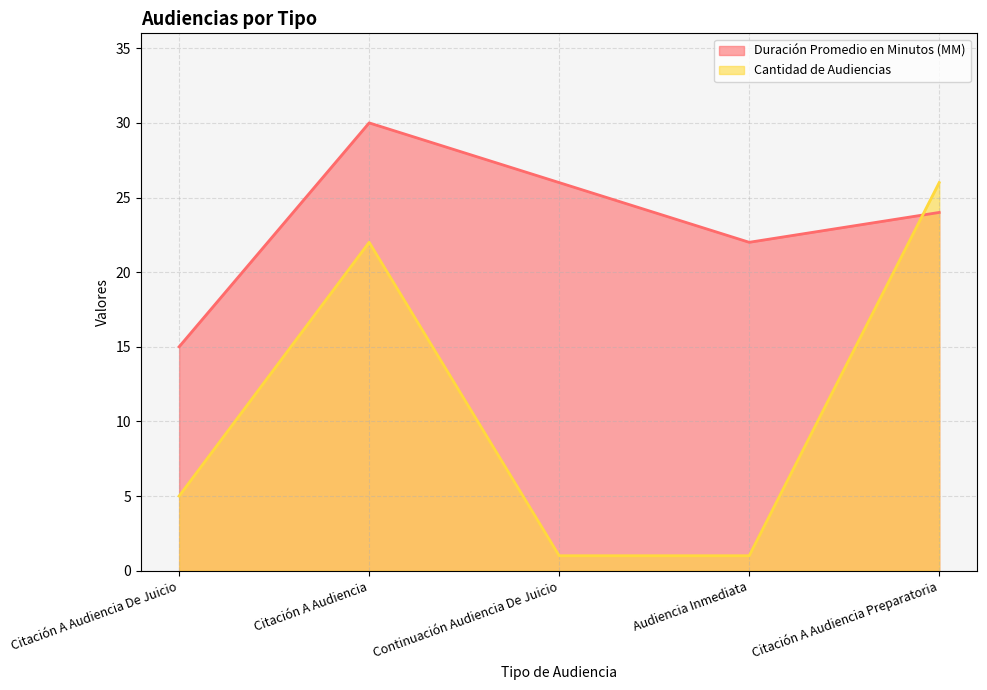

True or false: Duración Promedio en Minutos (MM) has more than 0 points higher than both neighbors.

True